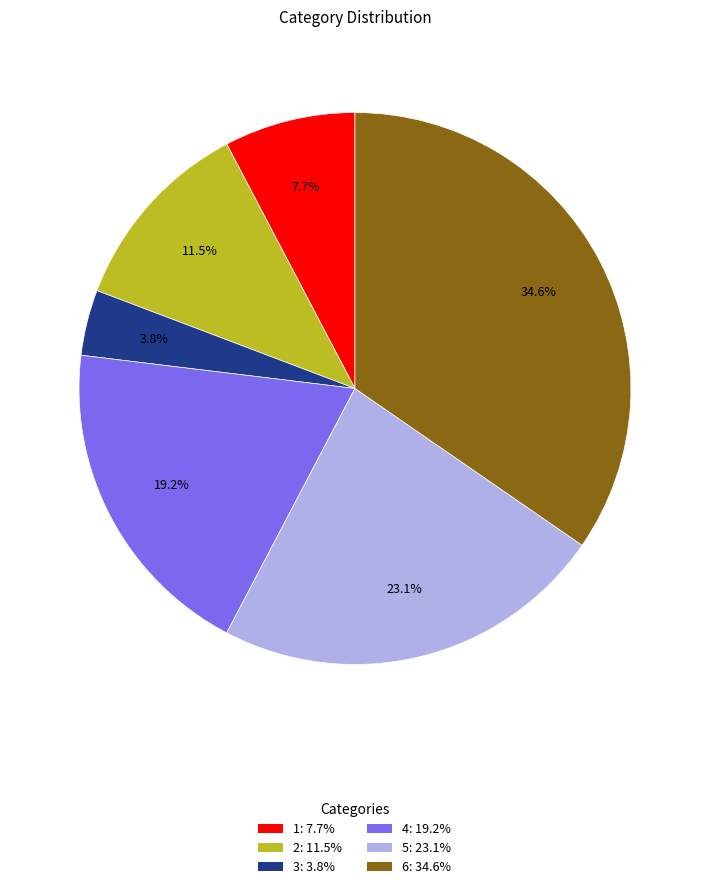

Is the sum of 4 and 5 greater than half?

No